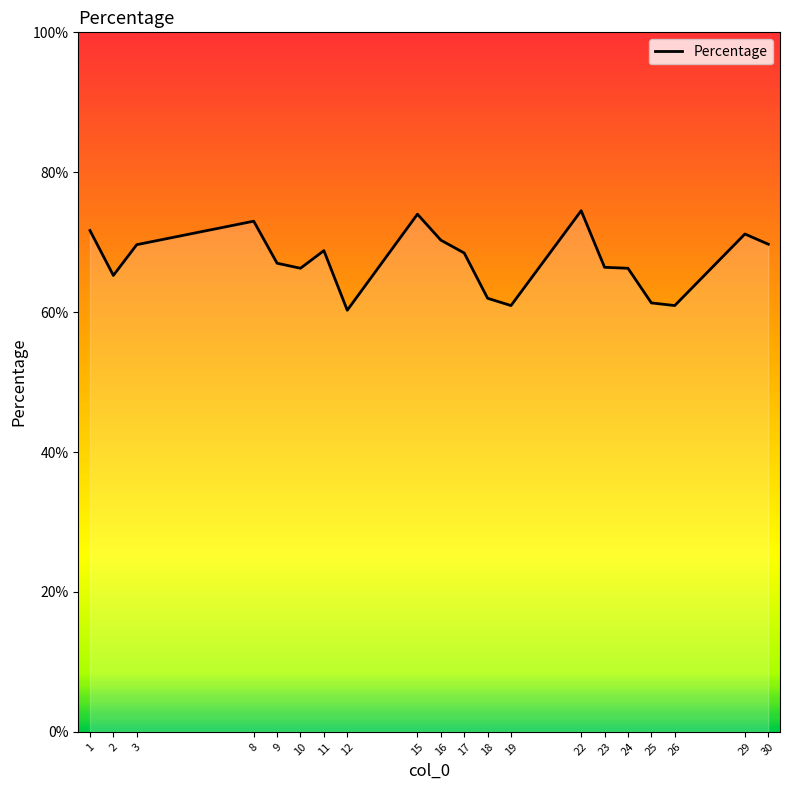

Read the value at 26.

0.6